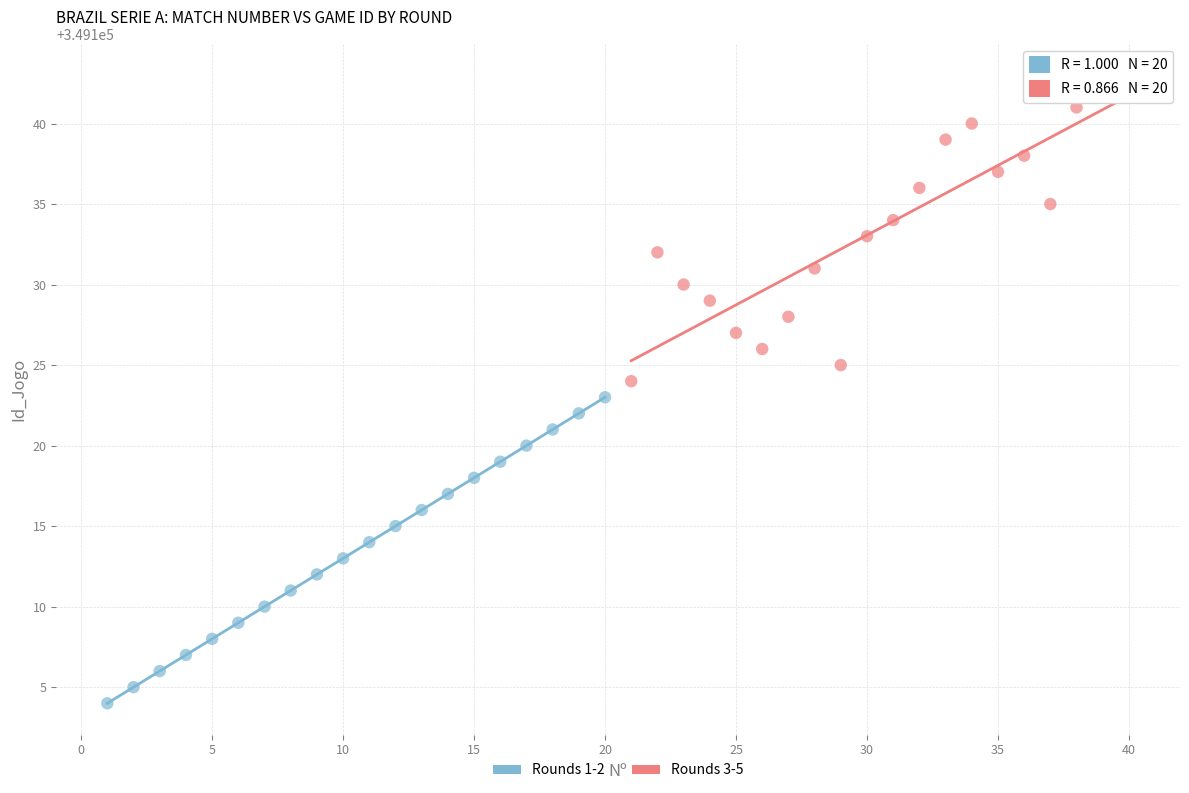

Which series reaches the minimum Y coordinate?

Rounds 1-2